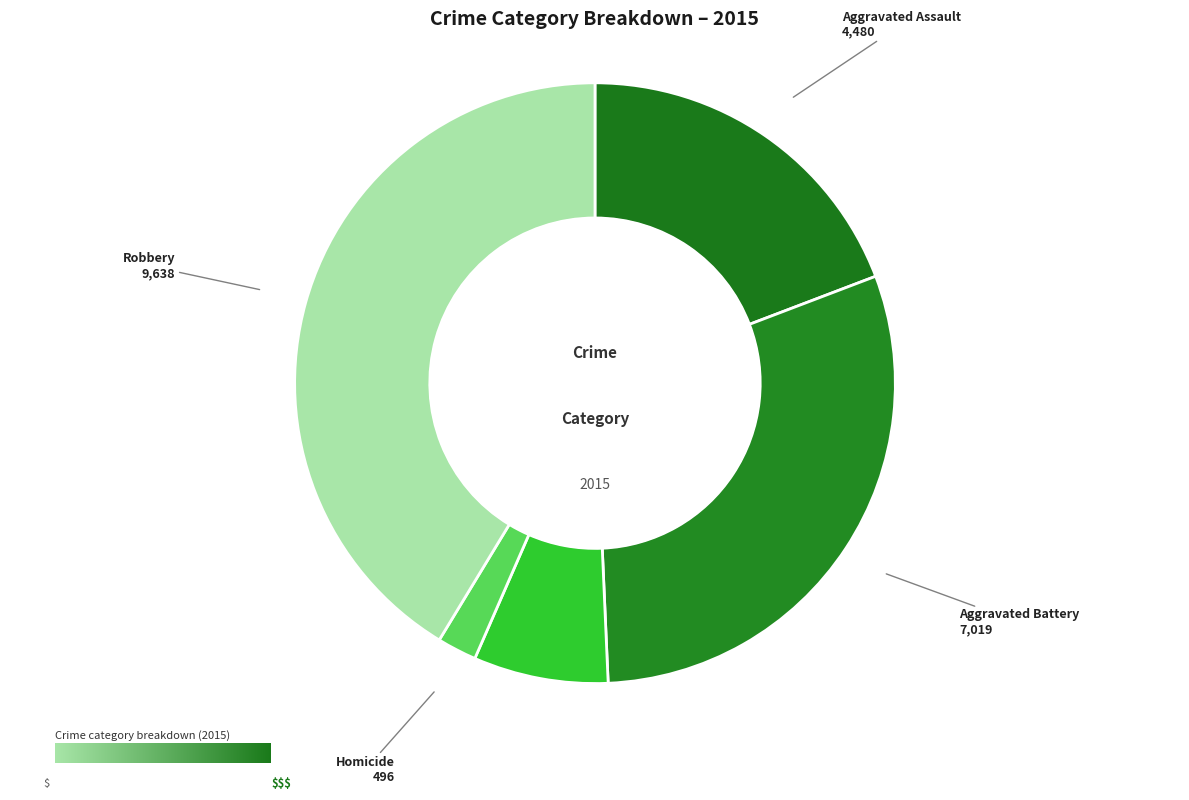

How many slices are in this pie chart?

5